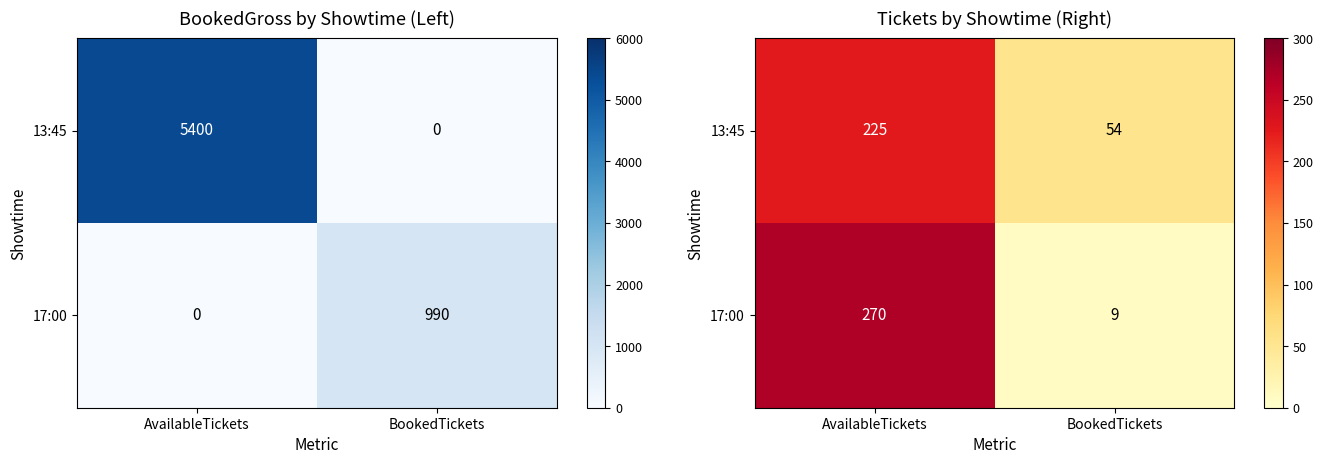

Rank the categories by 13:45 value from lowest to highest.

BookedTickets, AvailableTickets